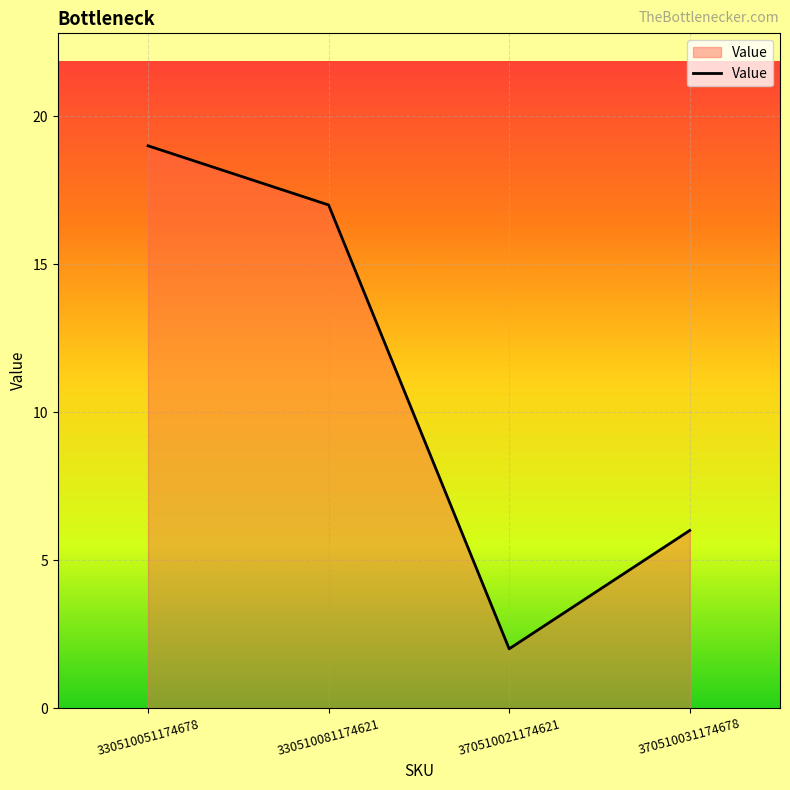

Reading left to right, list all the values displayed in this chart.

19	17	2	6